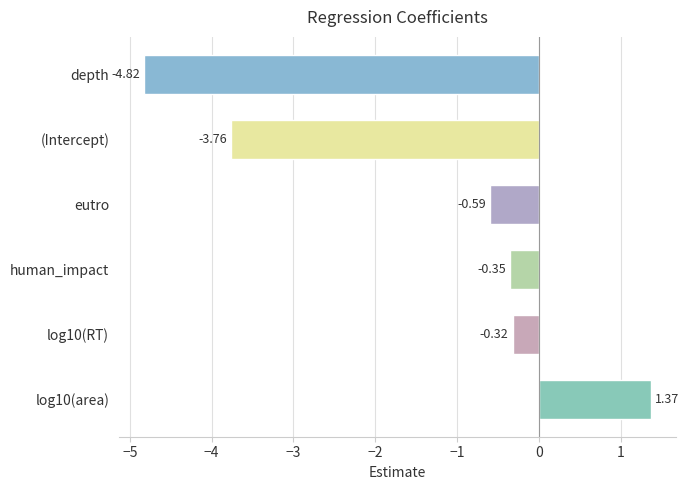

What is the average value?

-1.4